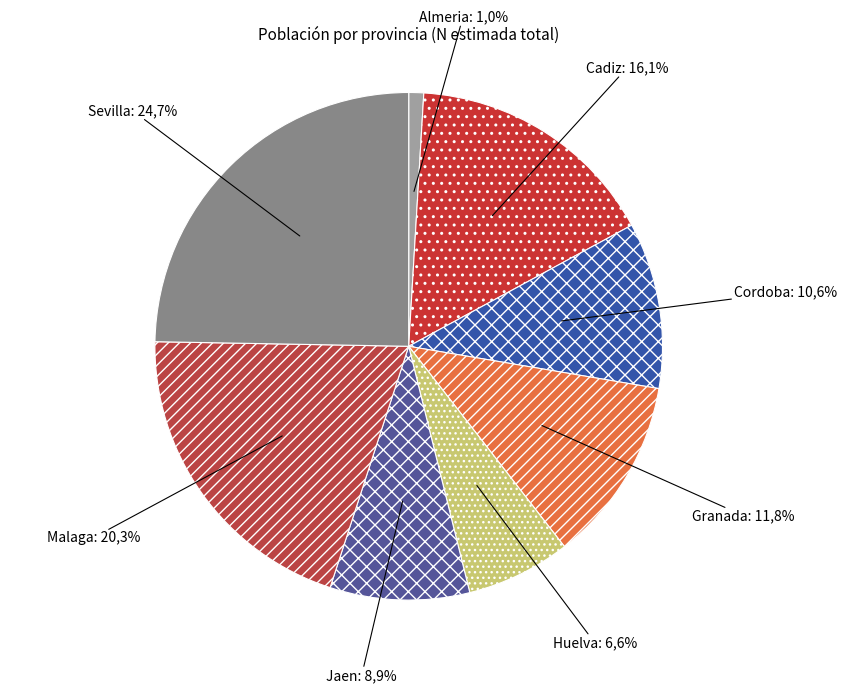

Which has a higher value, Huelva or Granada?

Granada